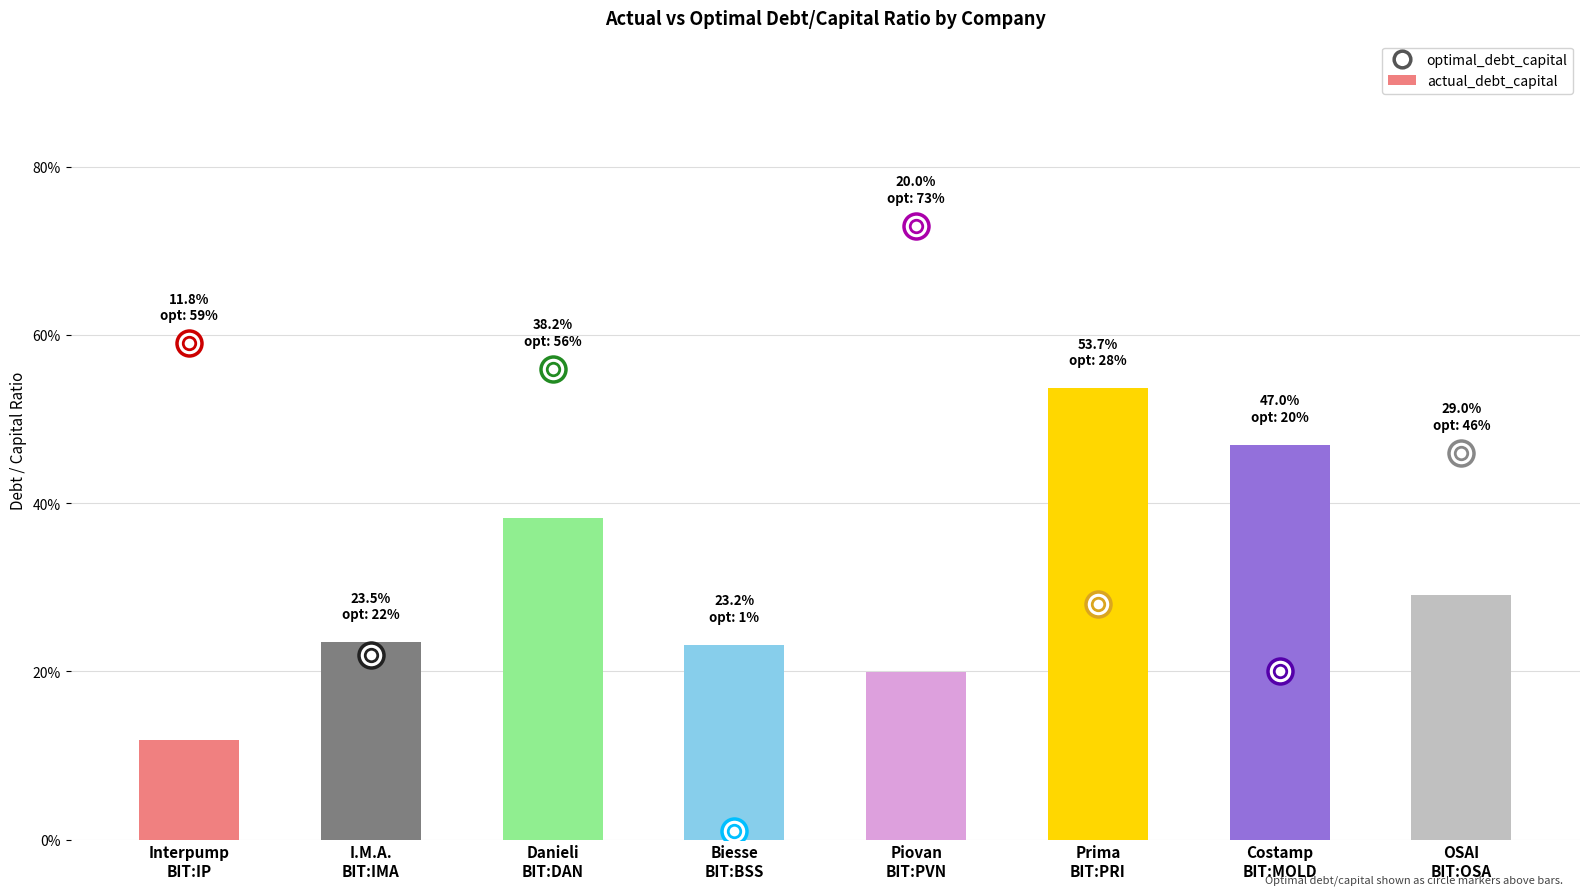

Are the bars horizontal?

No